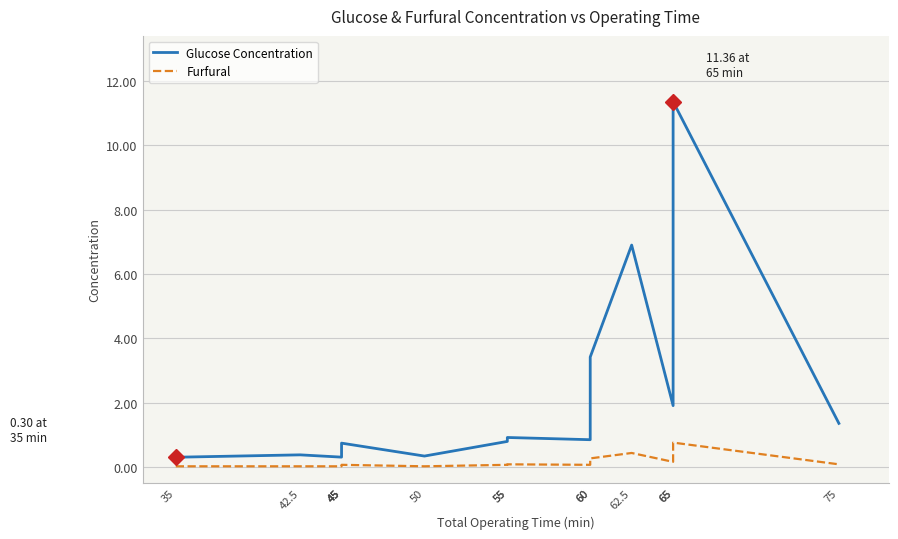

What is the label of the 8th point from the right?

55